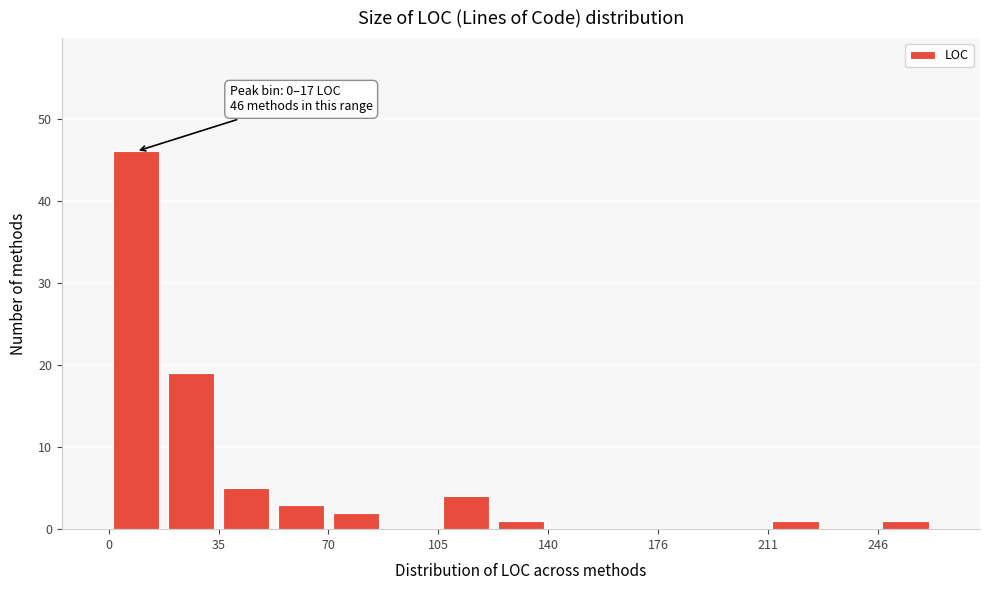

Around what value on the x-axis is the tallest bar? Give the approximate position of its centre, as read against the axis.

10